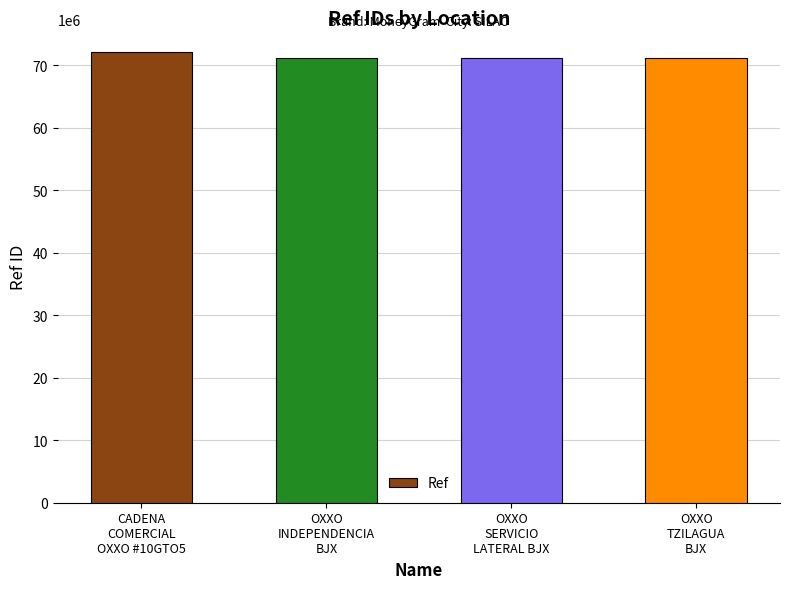

What is the sum of all values?

285936536